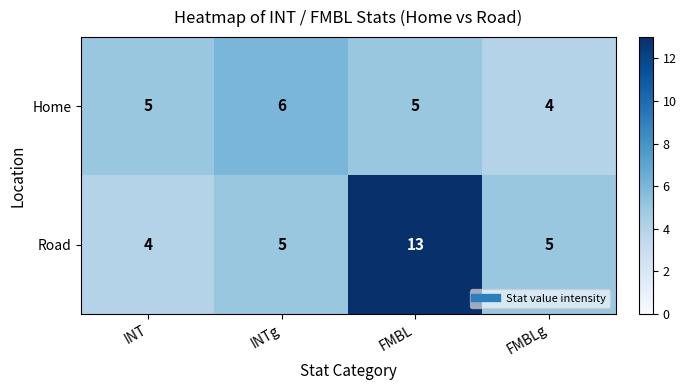

How many Road values are between 5 and 13?

3